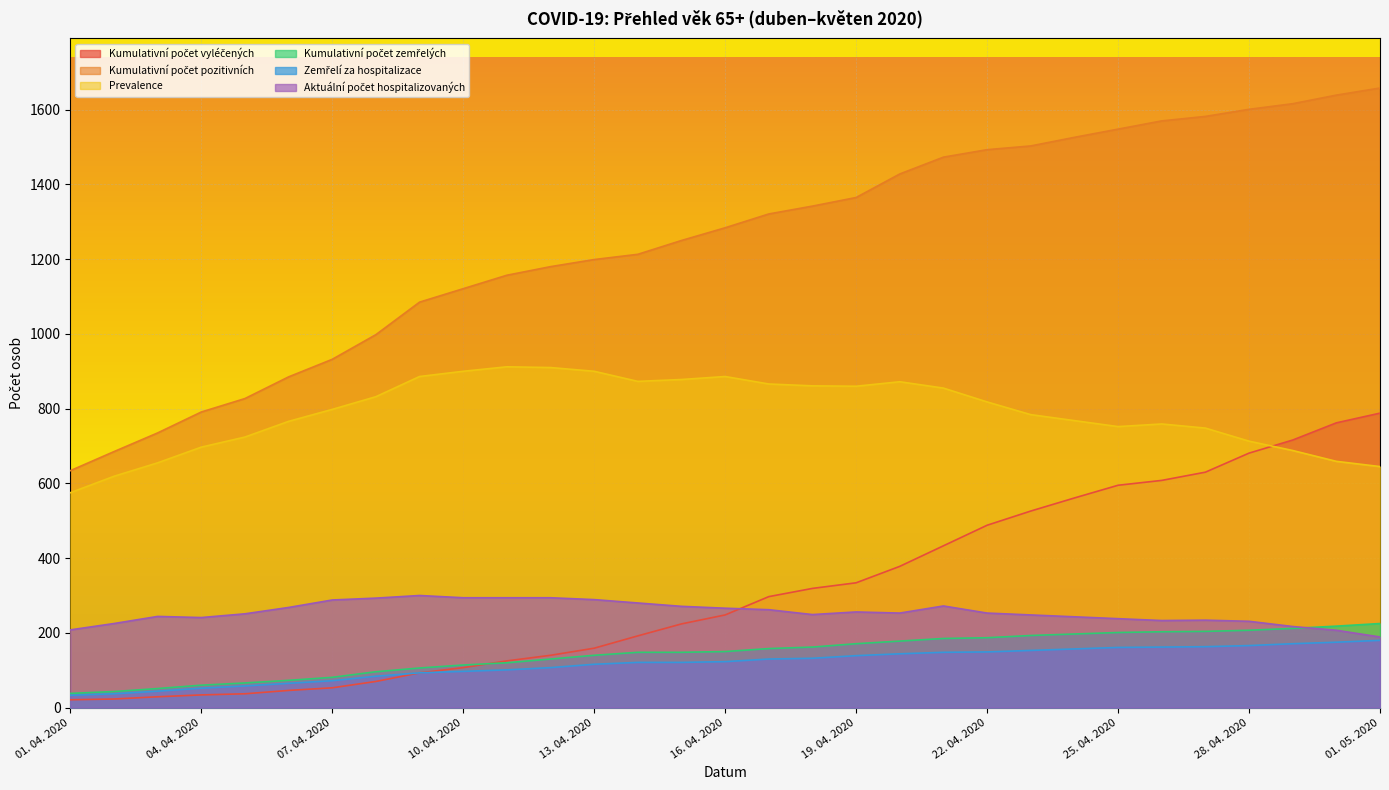

Which has a higher value, 11. 04. 2020 or 25. 04. 2020?

25. 04. 2020